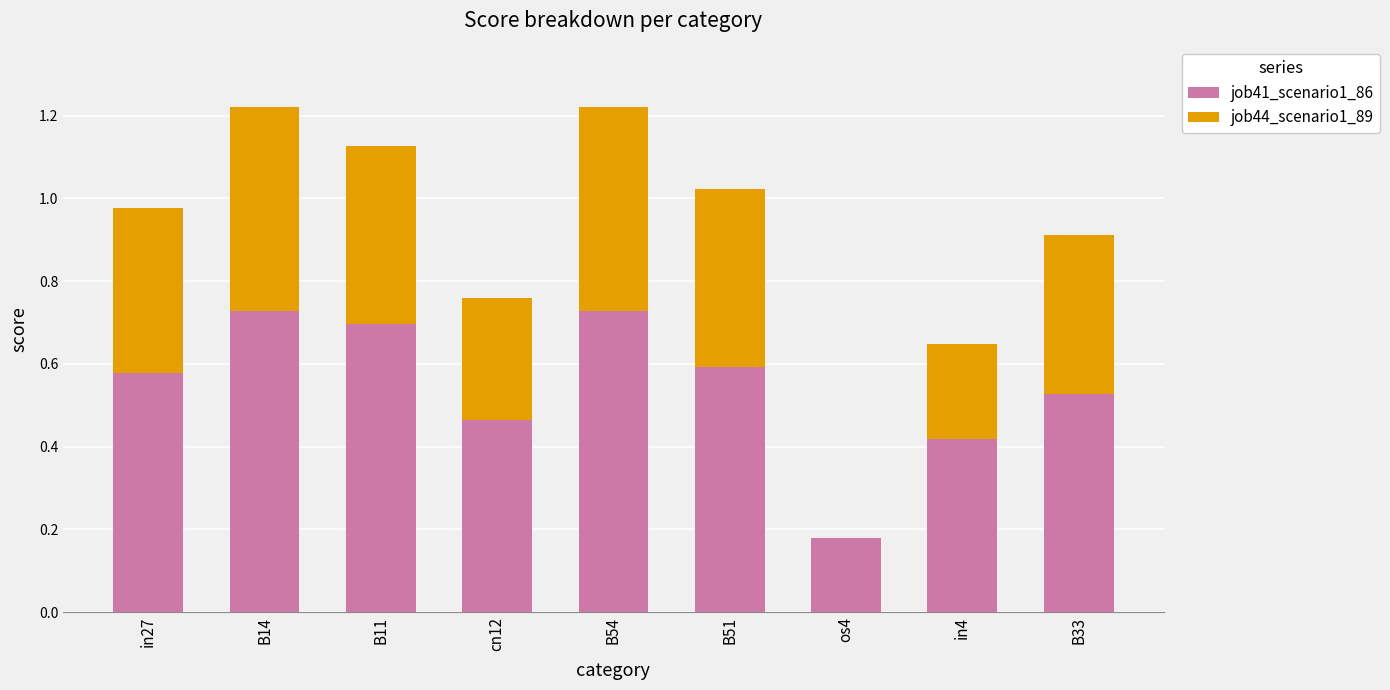

Are the bars horizontal?

No